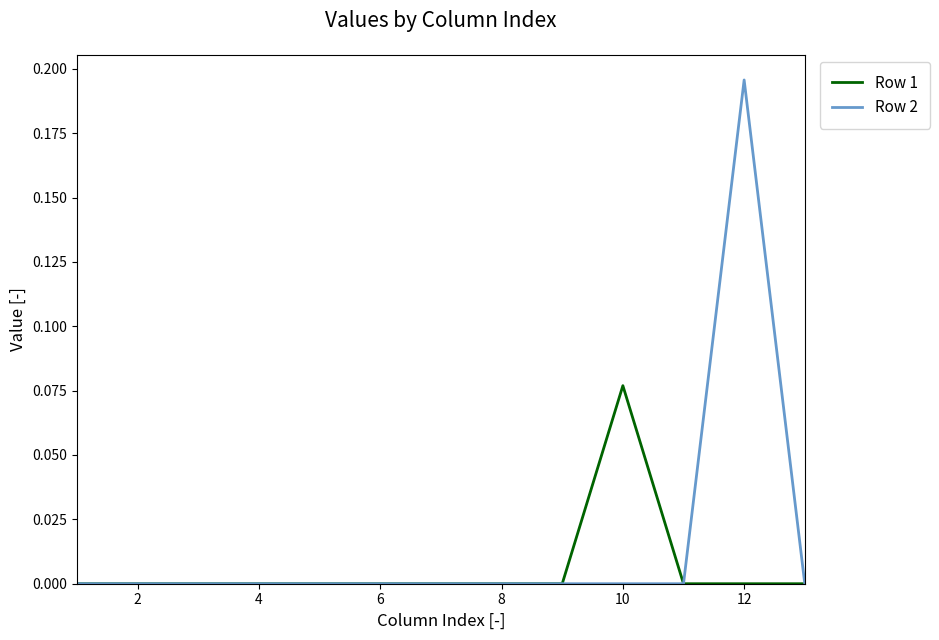

Does the chart have visible grid lines?

No